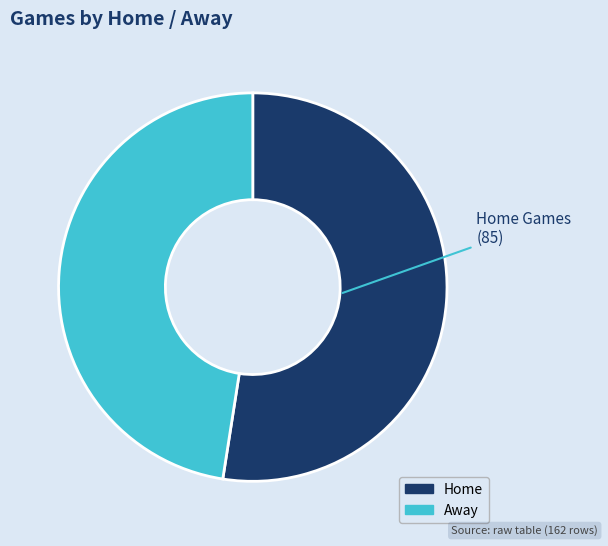

Is it true that Home is 52% of the pie?

True